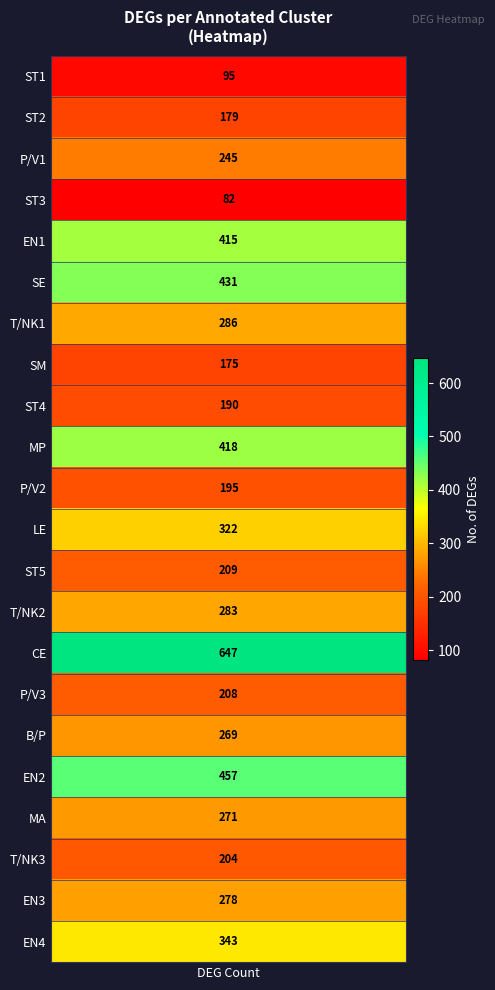

Reading left to right, what are all the values shown in this chart?

95	179	245	82	415	431	286	175	190	418	195	322	209	283	647	208	269	457	271	204	278	343